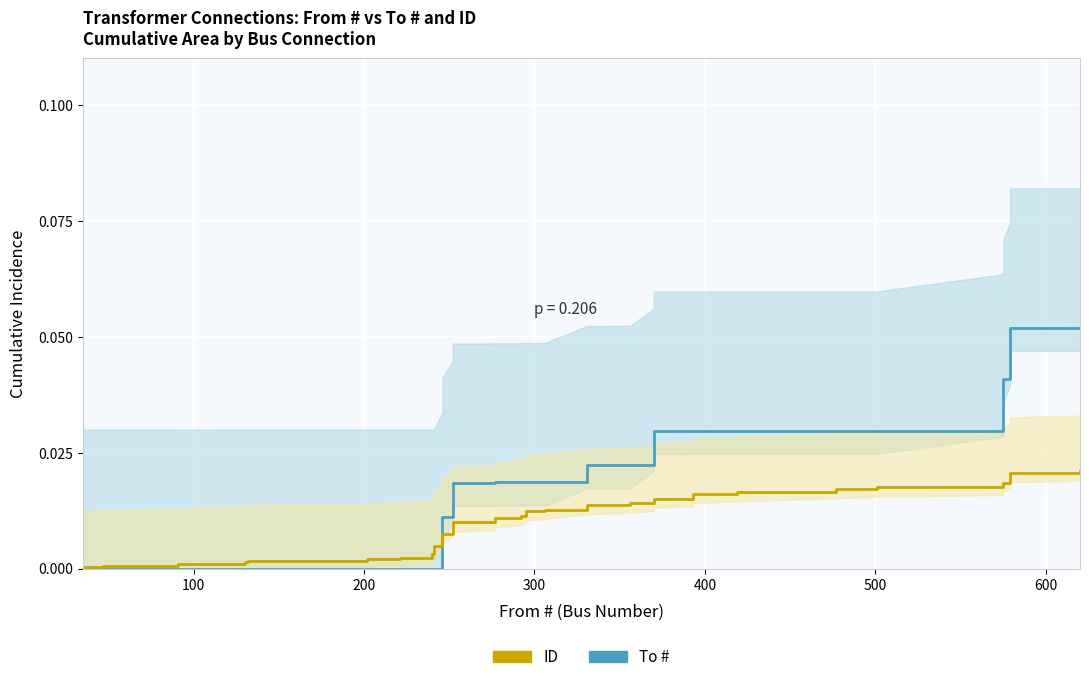

How many intersections are there between To # and ID?

1